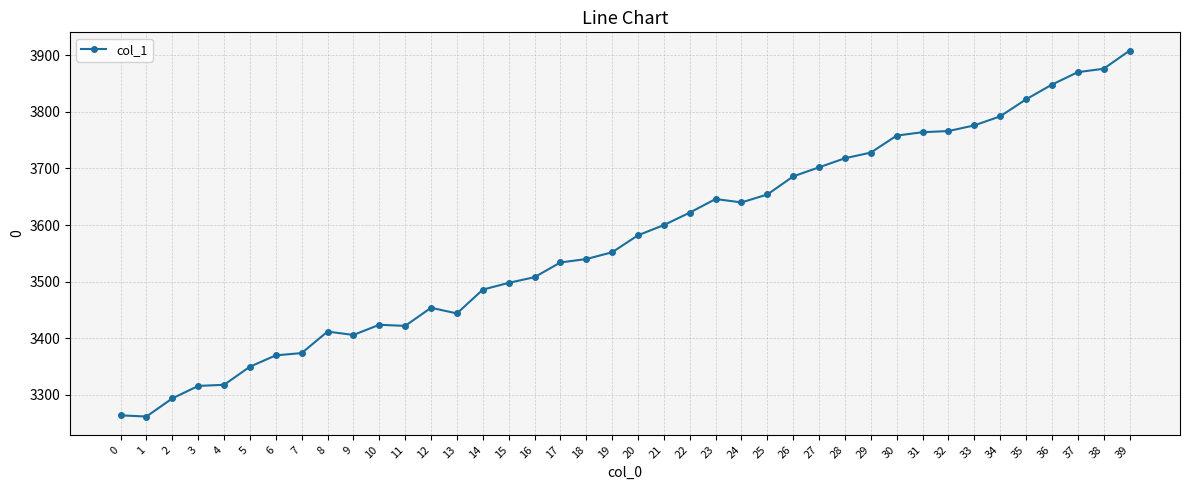

True or false: there are more than 0 points higher than both neighbors.

True